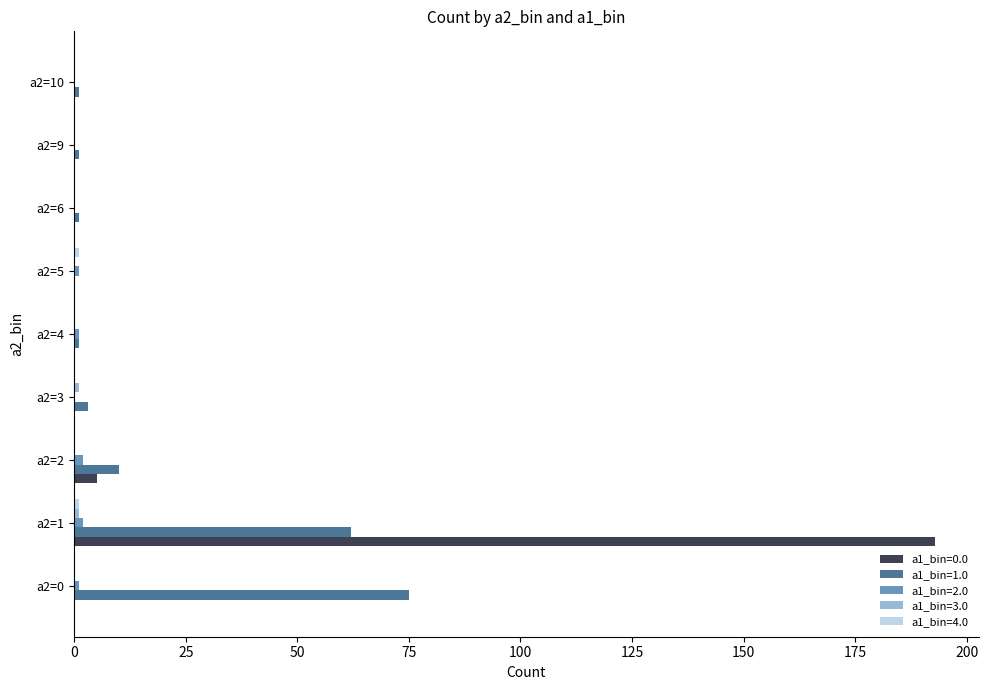

What is the greatest value displayed?

193